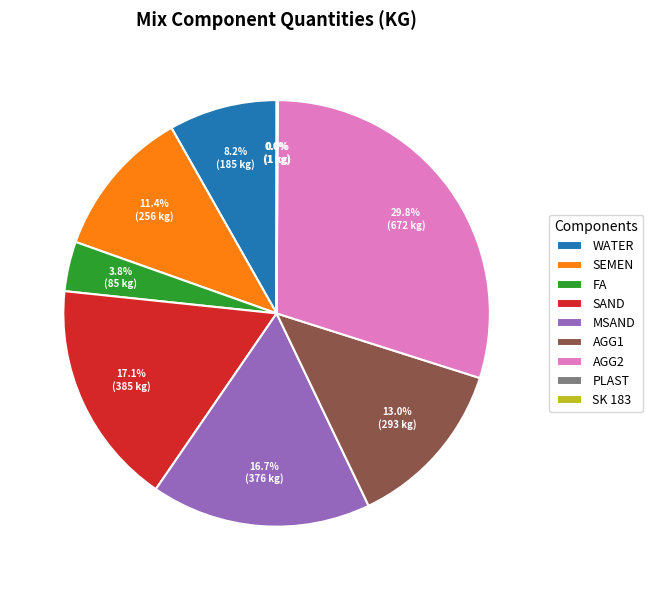

To the nearest percent, what is the difference between the AGG2 and MSAND slice percentages?

13%